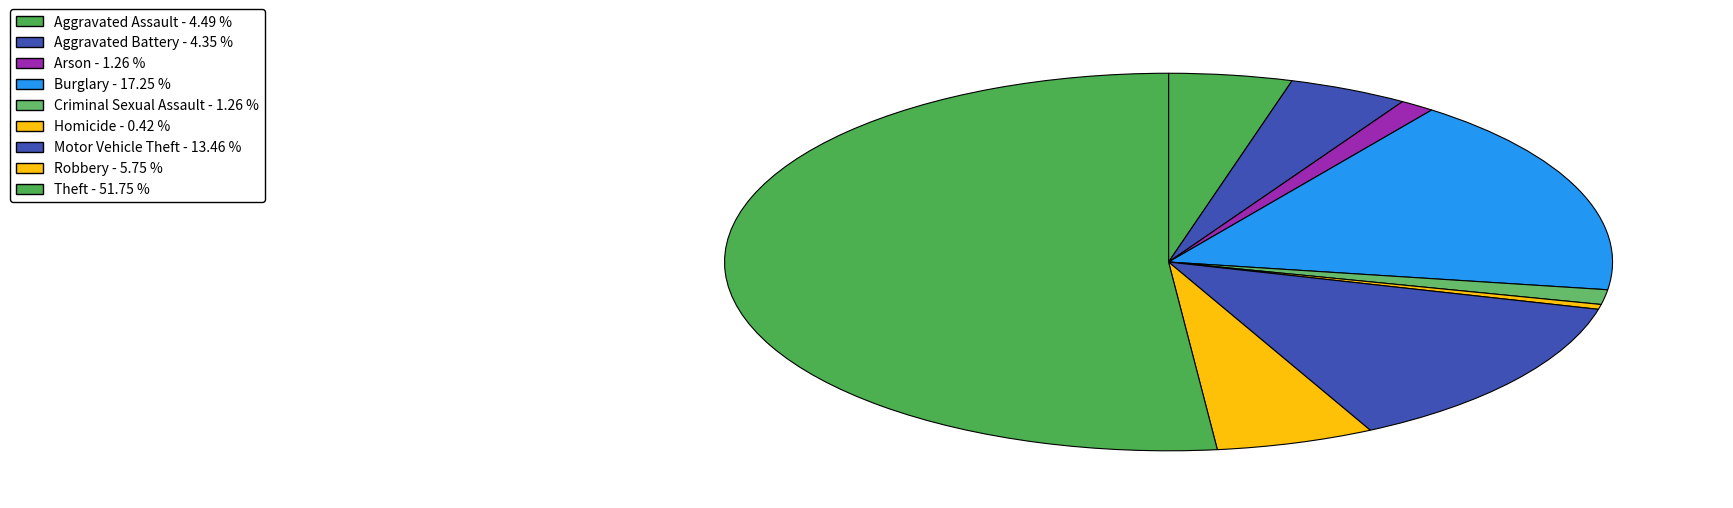

How many segments does this pie chart have?

9